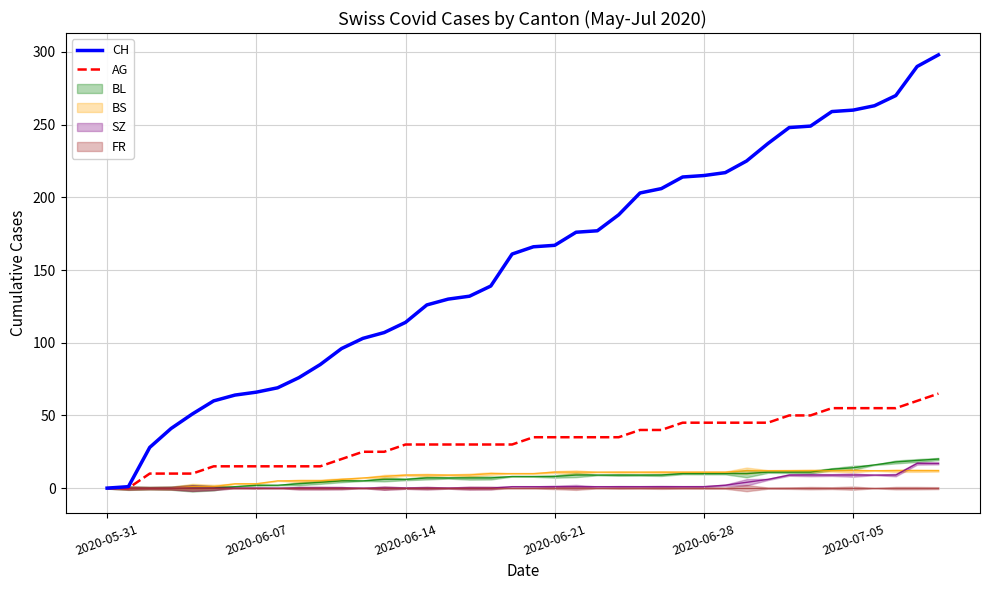

Which series changed the most between 19 and 37?

CH